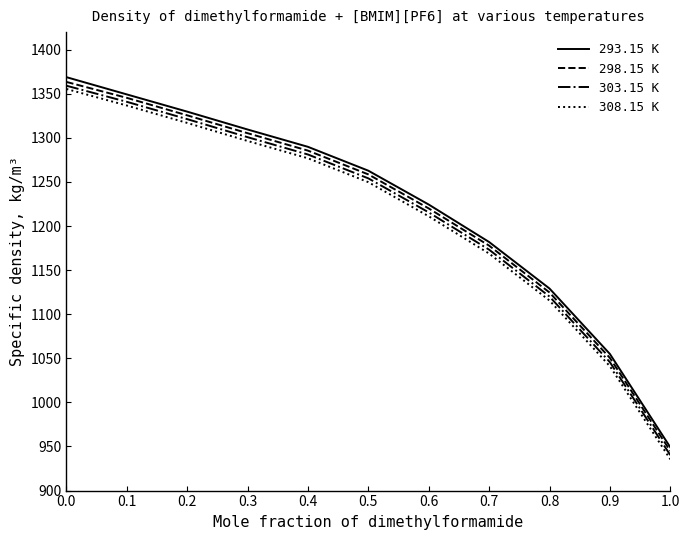

Which series has the largest range (max minus min)?

308.15 K